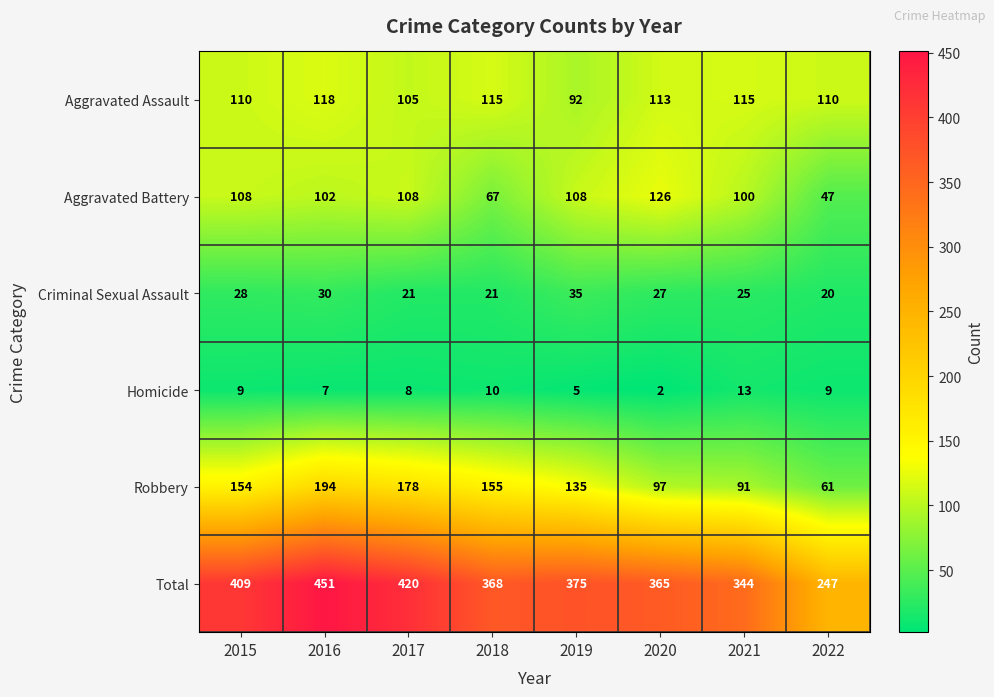

Which series has the widest spread of values?

Total